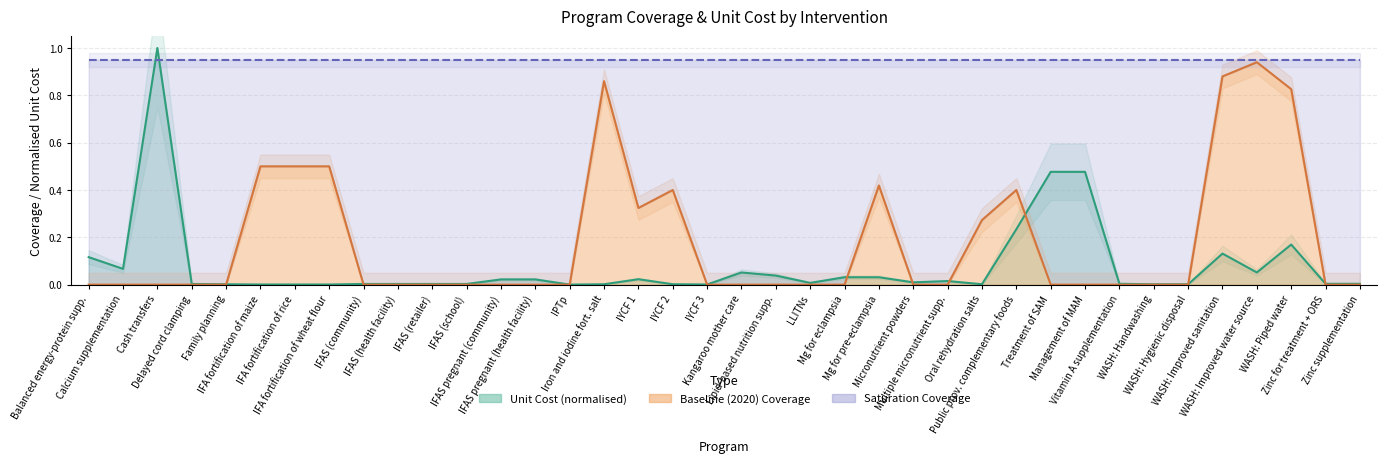

Which series has the widest spread of values?

unit_cost